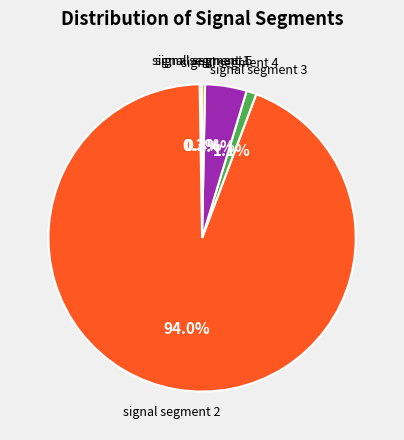

Does any single category account for the majority?

Yes